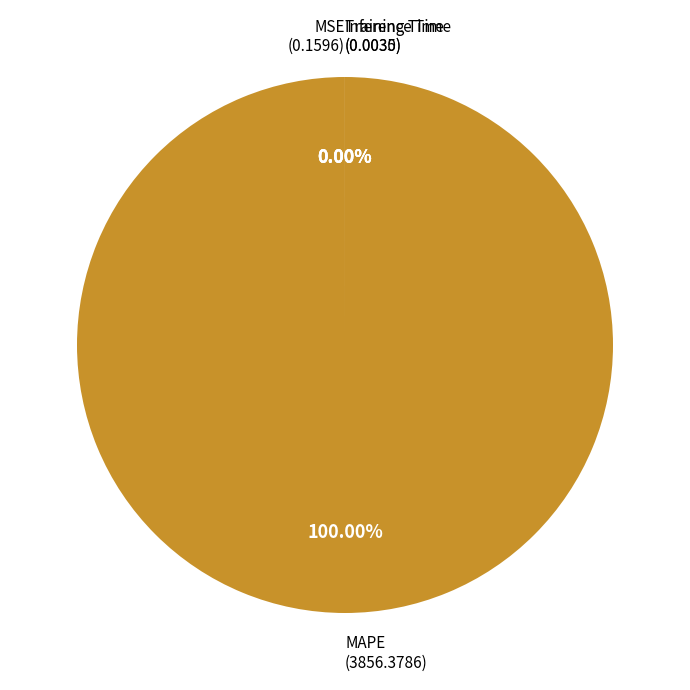

To the nearest percent, what percentage of the pie is MAPE?

100%